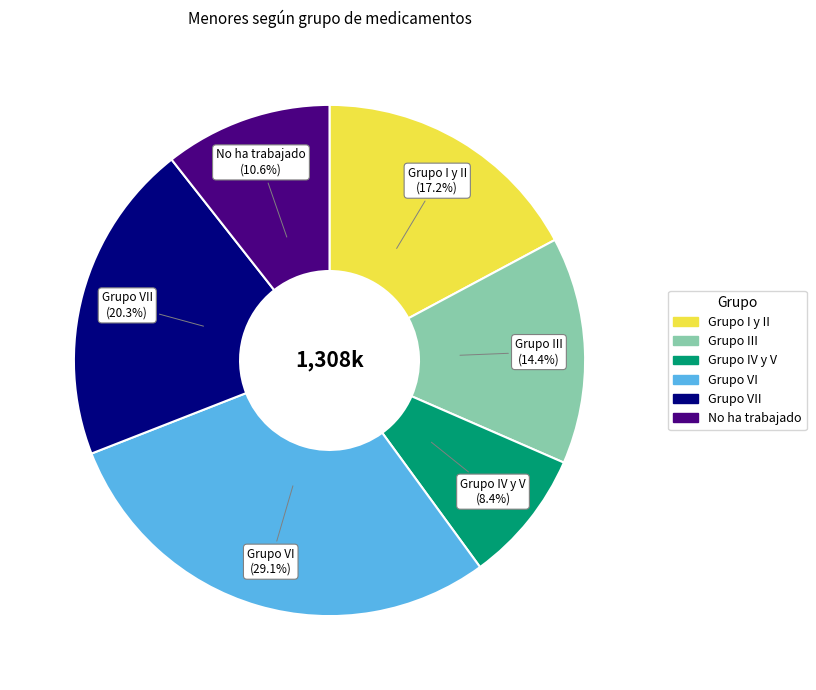

Is there a majority slice in this chart?

No